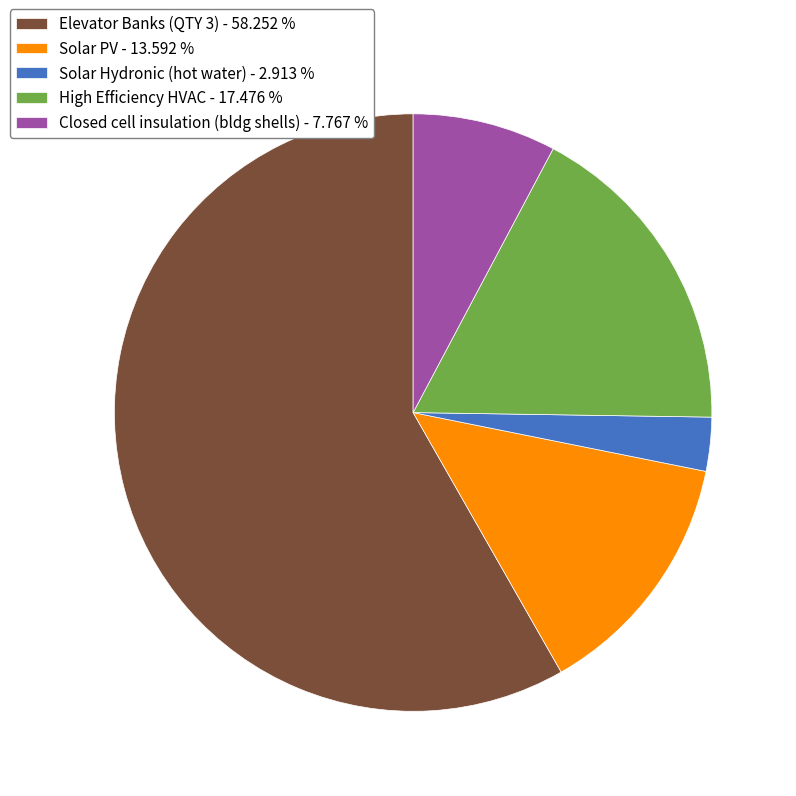

The Solar PV slice represents 14% of the pie. True or false?

True